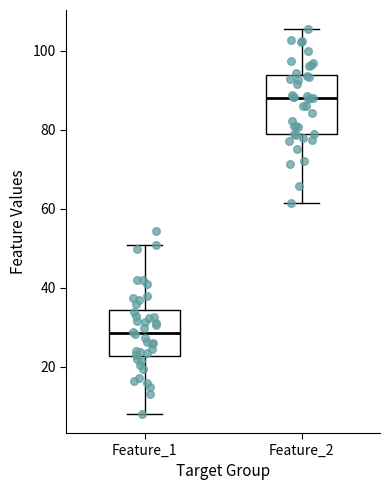

Where does the upper whisker of the box for Feature_1 end on the y-axis? The values are not printed on the chart, so give them approximately, as read against the axis.

50